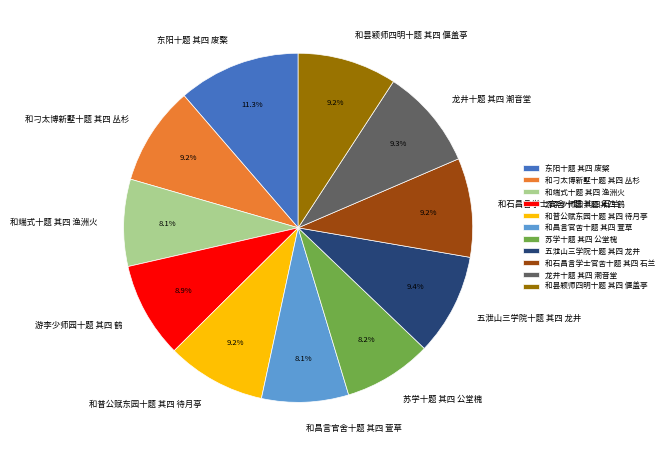

Is there any slice that represents more than half of the pie?

No